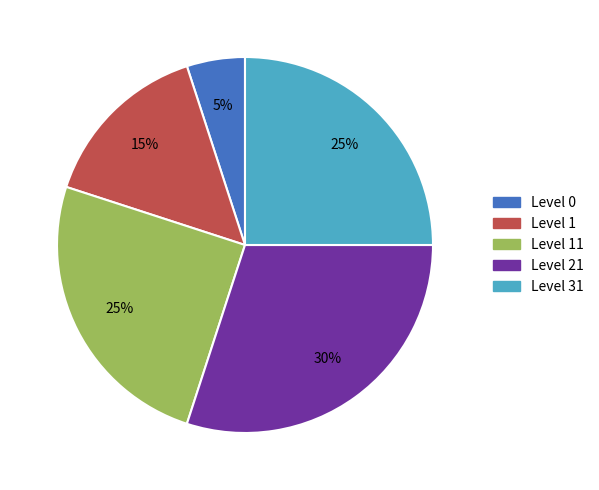

To the nearest percent, what is the average slice percentage?

20%